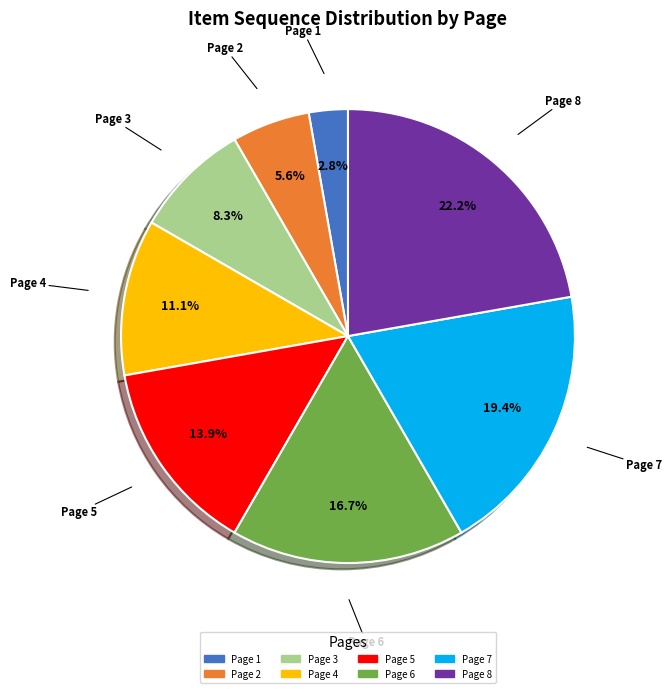

To the nearest percent, what portion does Page 8 represent?

22%